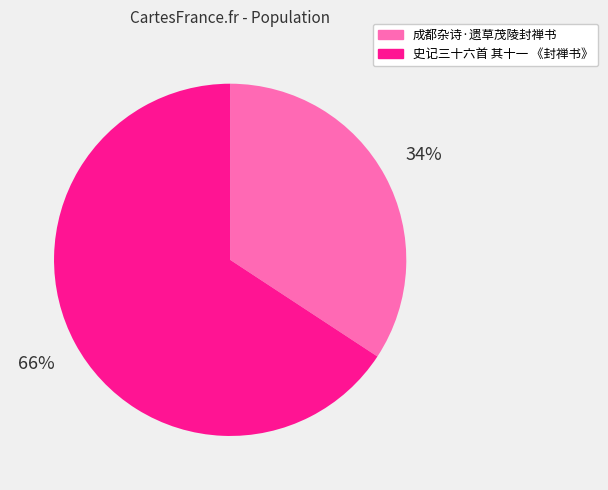

How many segments does this pie chart have?

2